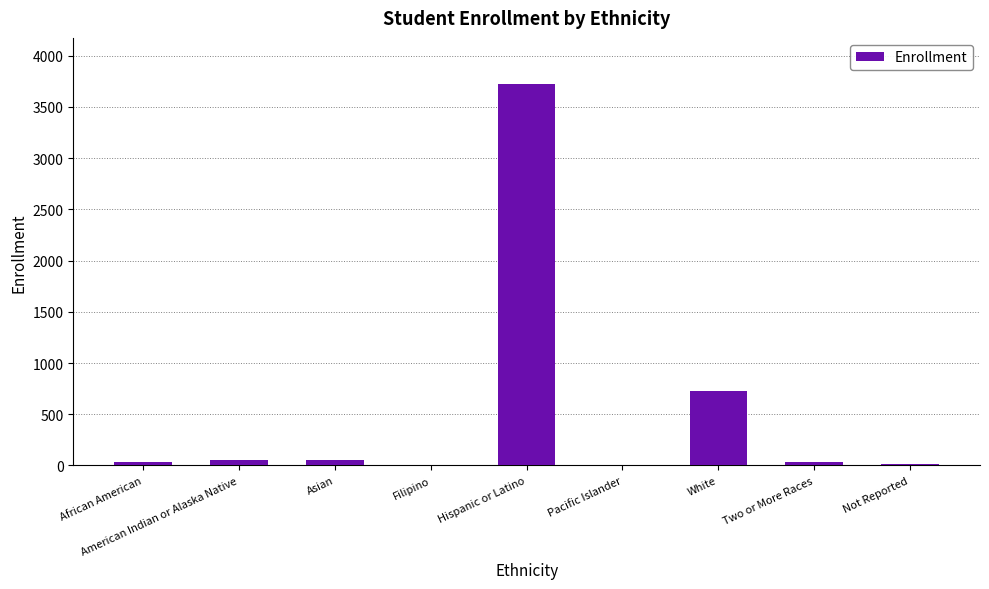

At which category does the chart reach its peak across all series?

Hispanic or Latino